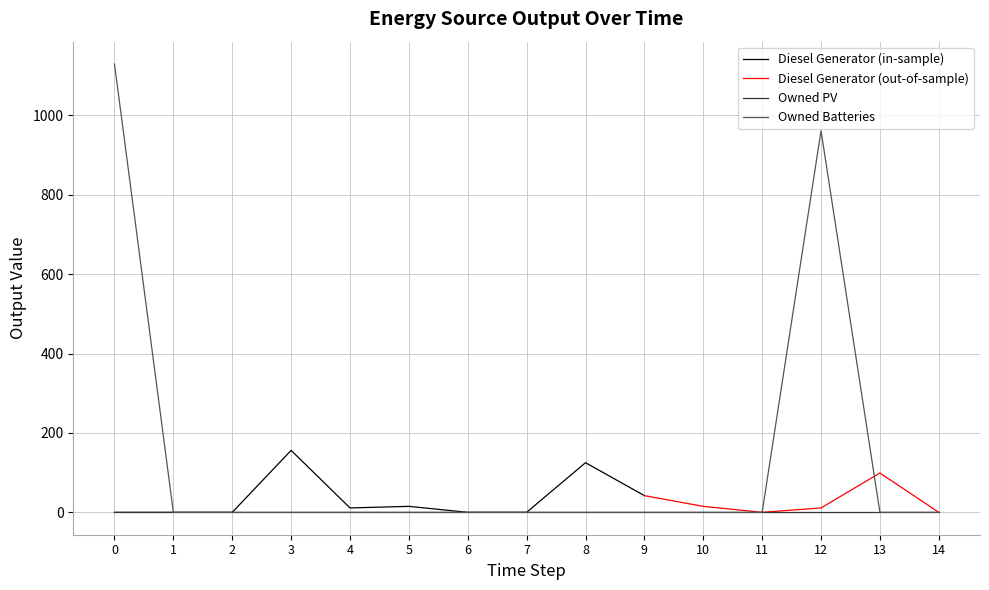

At how many categories does at least one series exceed 84?

5